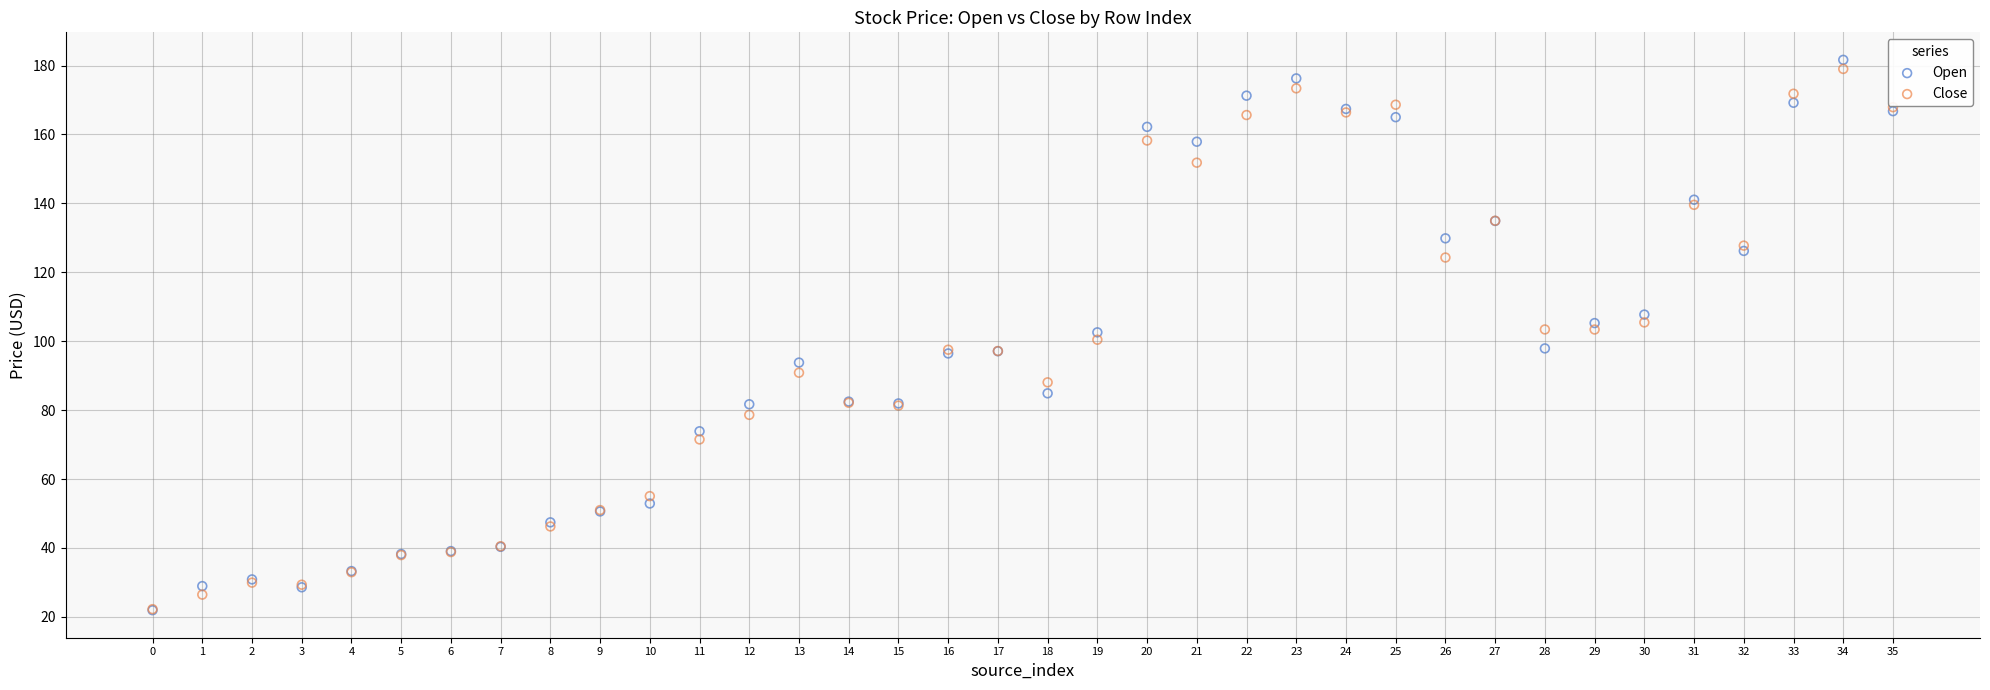

What are all the series names shown in the legend?

Open, Close